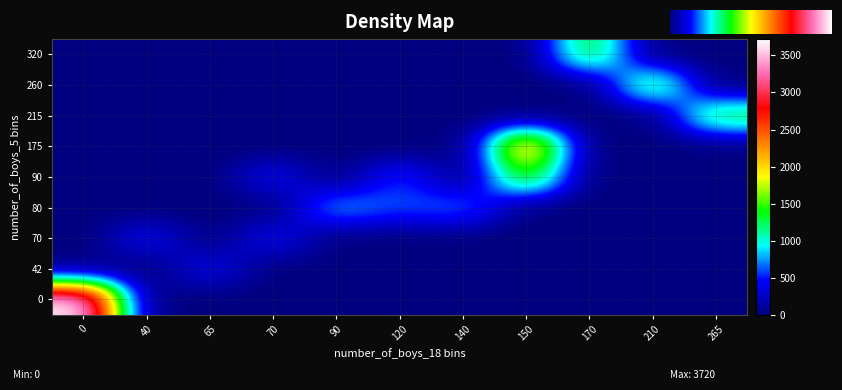

Reading left to right, what are all the values shown in this chart?

row_labels: 0	42	70	80	90	80	90	70	80	90	80	90	80	90	80	90	42	80	90	175	320	215	260
col_labels: 0	65	40	140	70	140	120	70	120	150	90	150	90	150	90	150	65	140	120	150	170	265	210
val: 3720	451	455	816	455	455	600	455	600	2400	816	1200	816	1350	816	1400	400	816	600	2400	1435	1350	1400